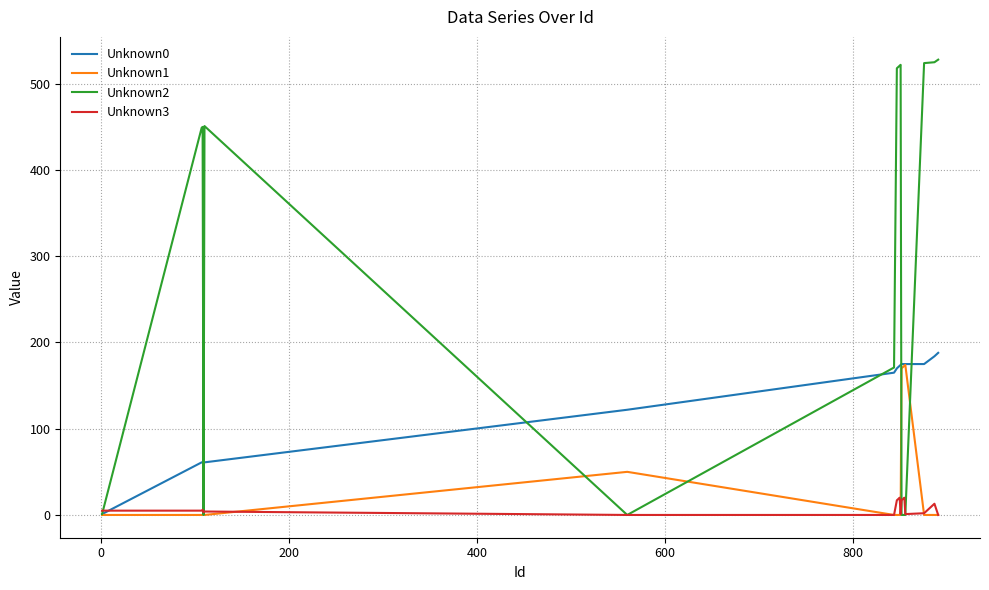

What is the maximum value shown in the chart?

528